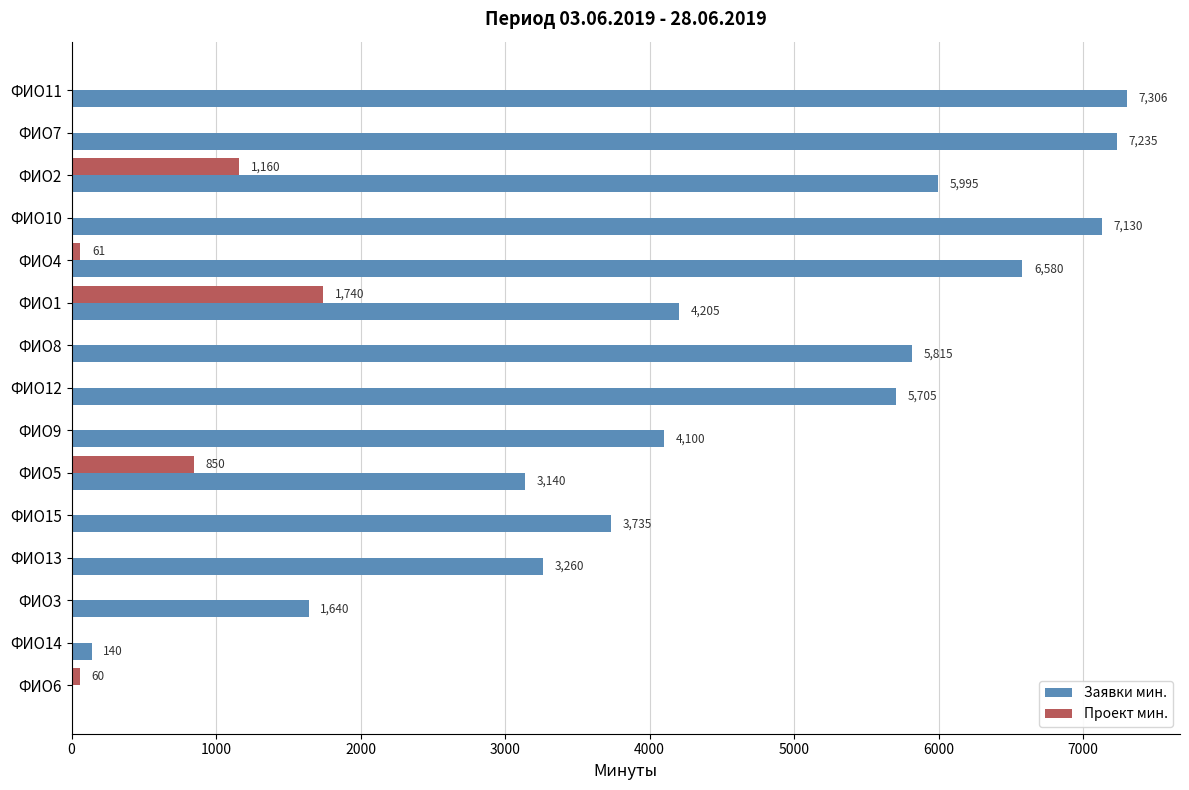

What is the sum of all Проект мин. values?

3871